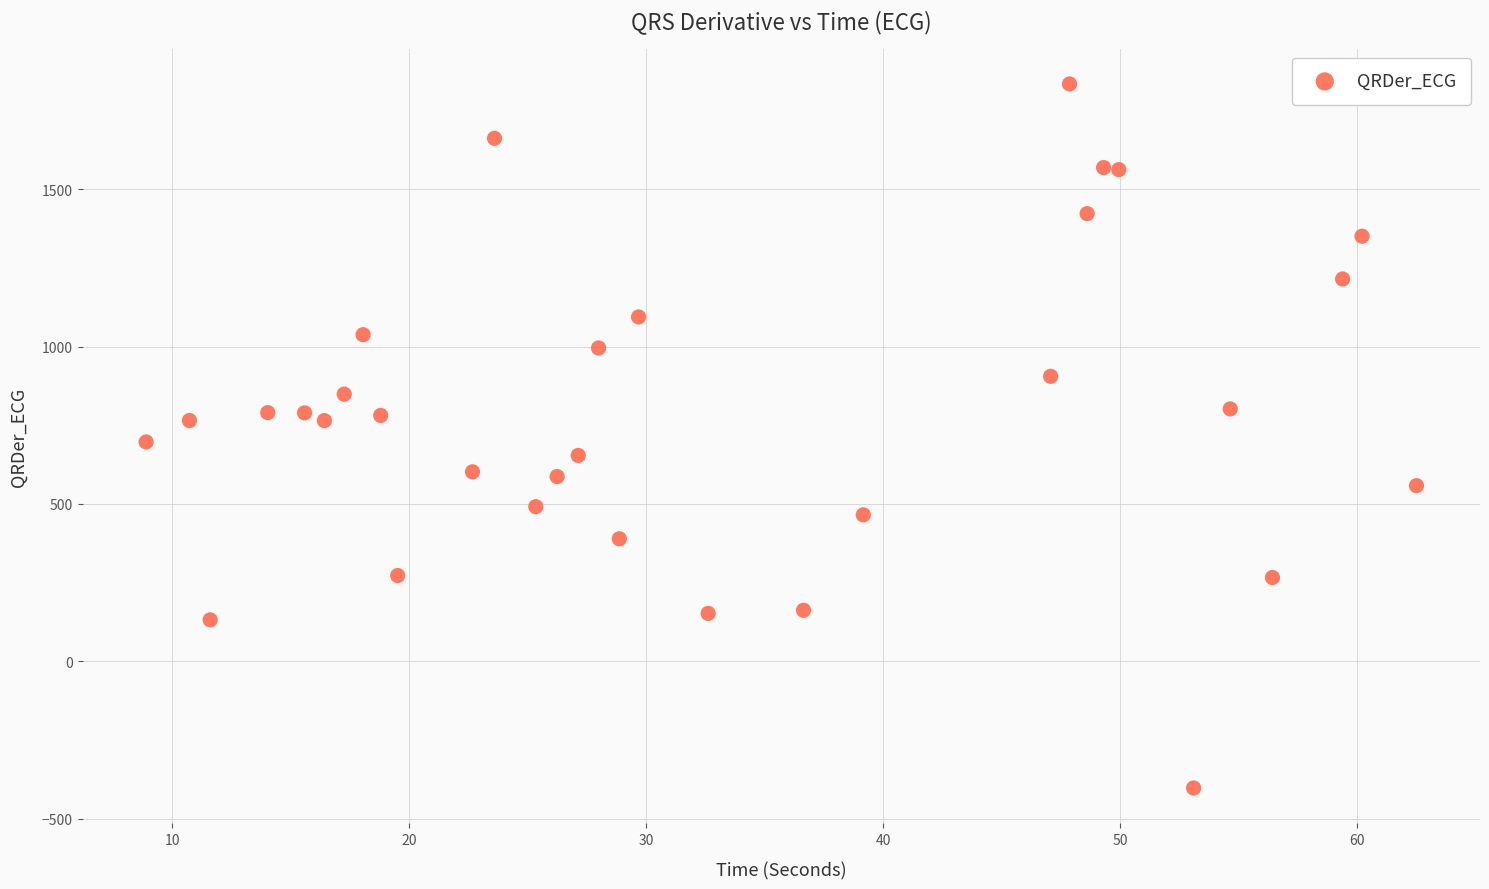

What is the range of Y values (max minus min)?

2238.2